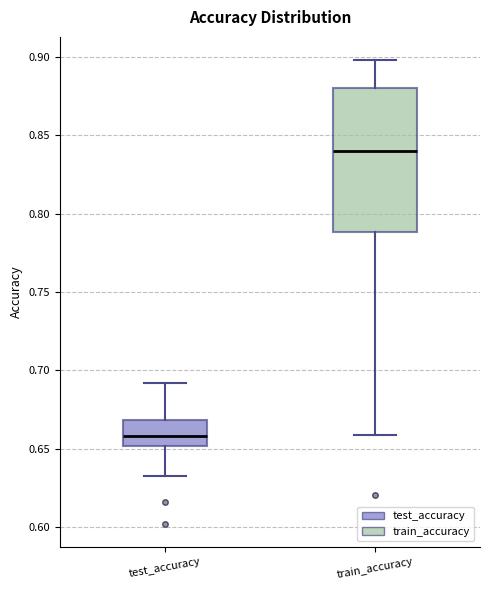

Which box has the highest median line?

train_accuracy